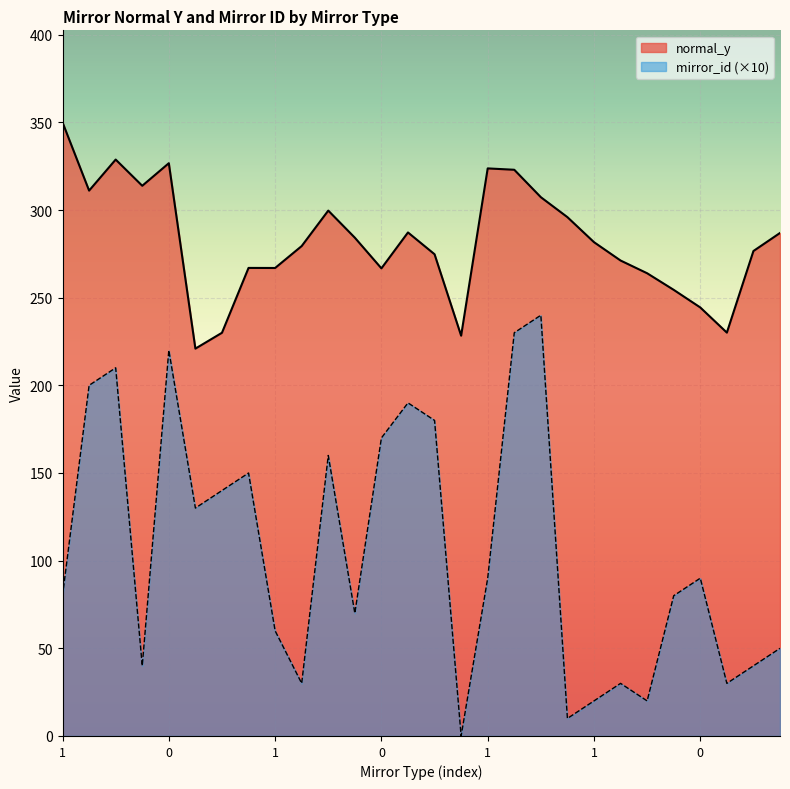

What are all the series names shown in the legend?

normal_y, mirror_id (×10)